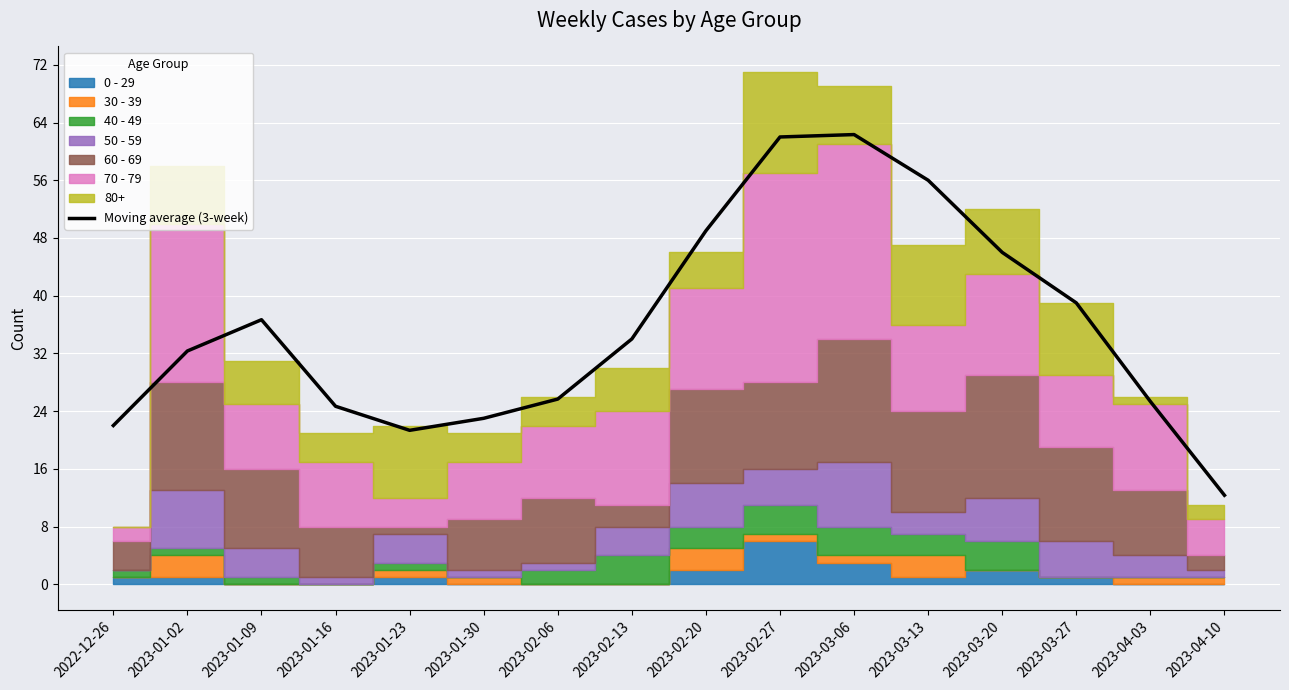

What is the label of the 7th point from the left?

2023-02-06